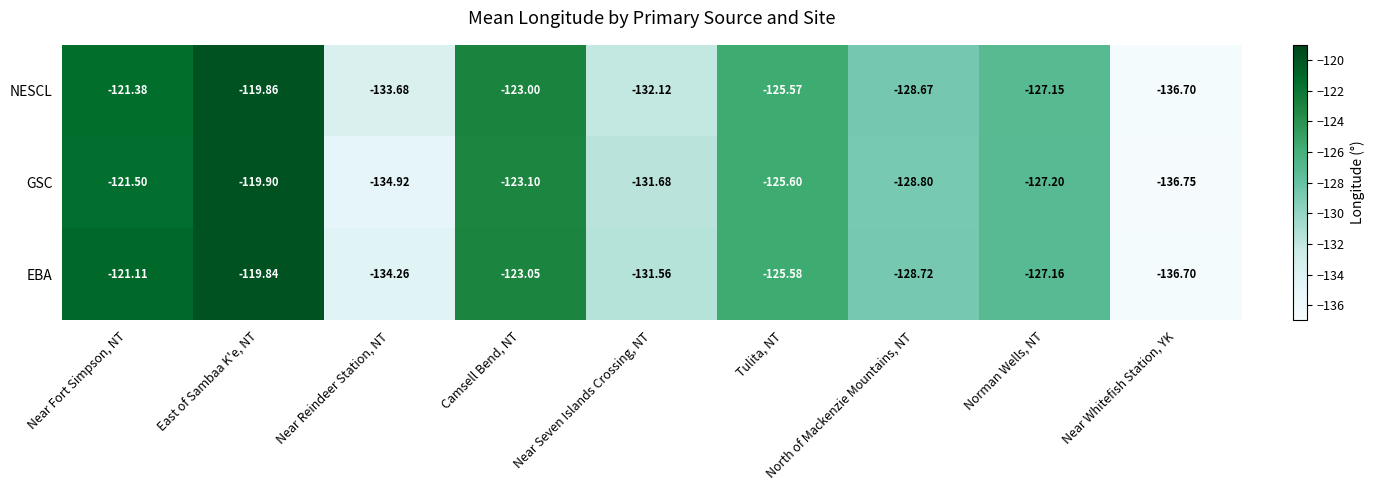

At which label is EBA closest to -128?

North of Mackenzie Mountains, NT